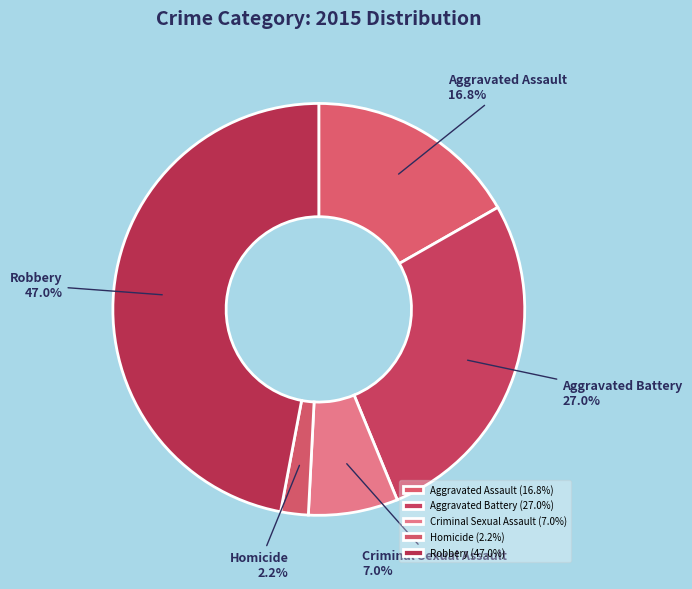

Combined, do Aggravated Battery and Homicide account for over 50%?

No